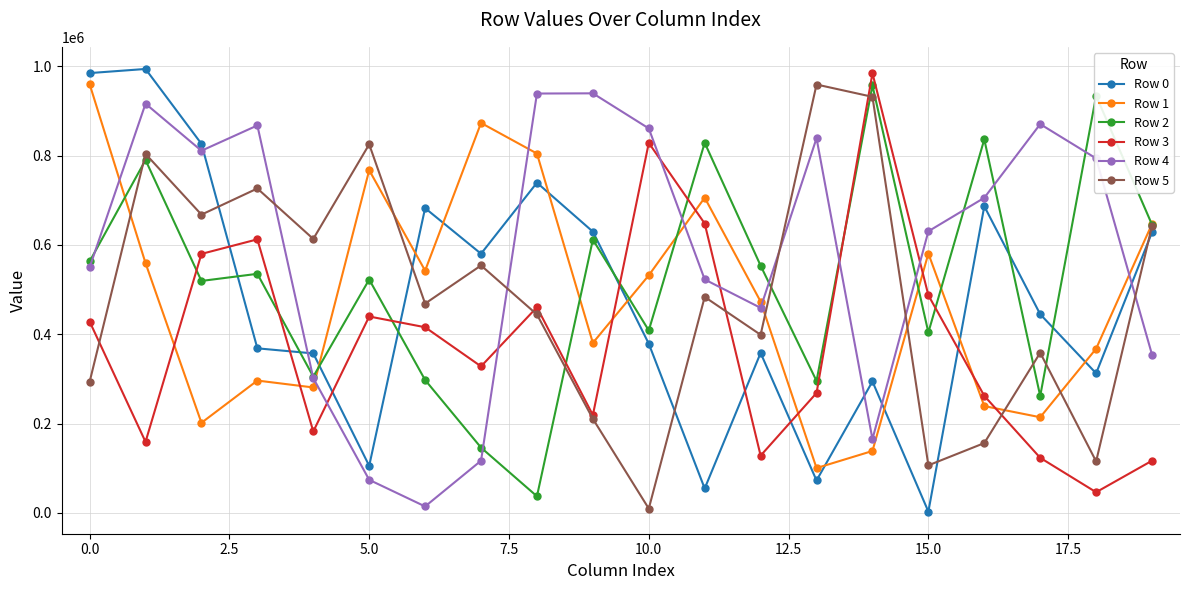

How many lines are shown in the chart?

6